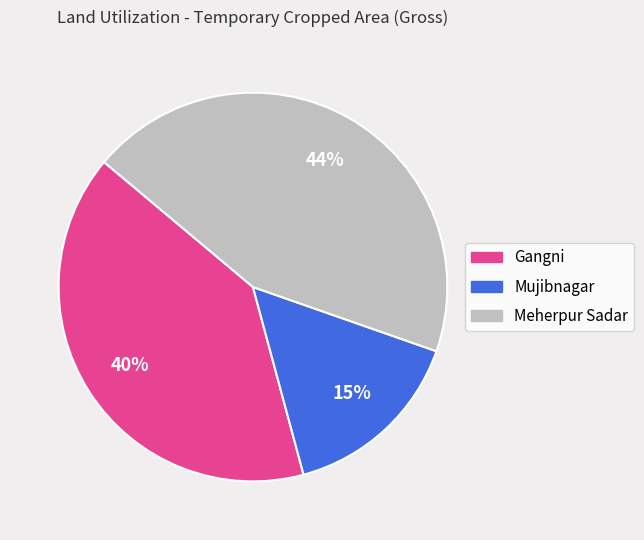

Which category has the smallest portion of the pie?

Mujibnagar